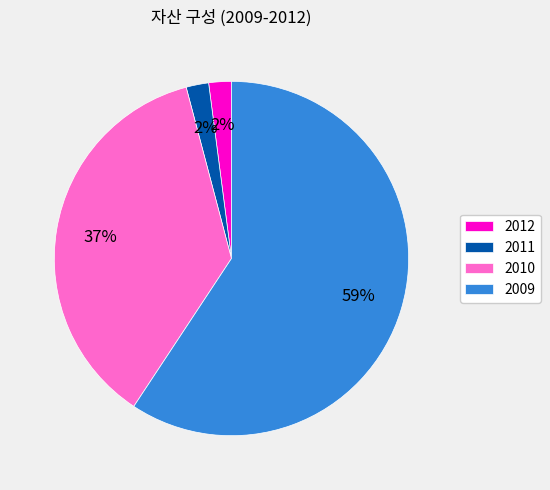

Is it true that 2012 is 16% of the pie?

False